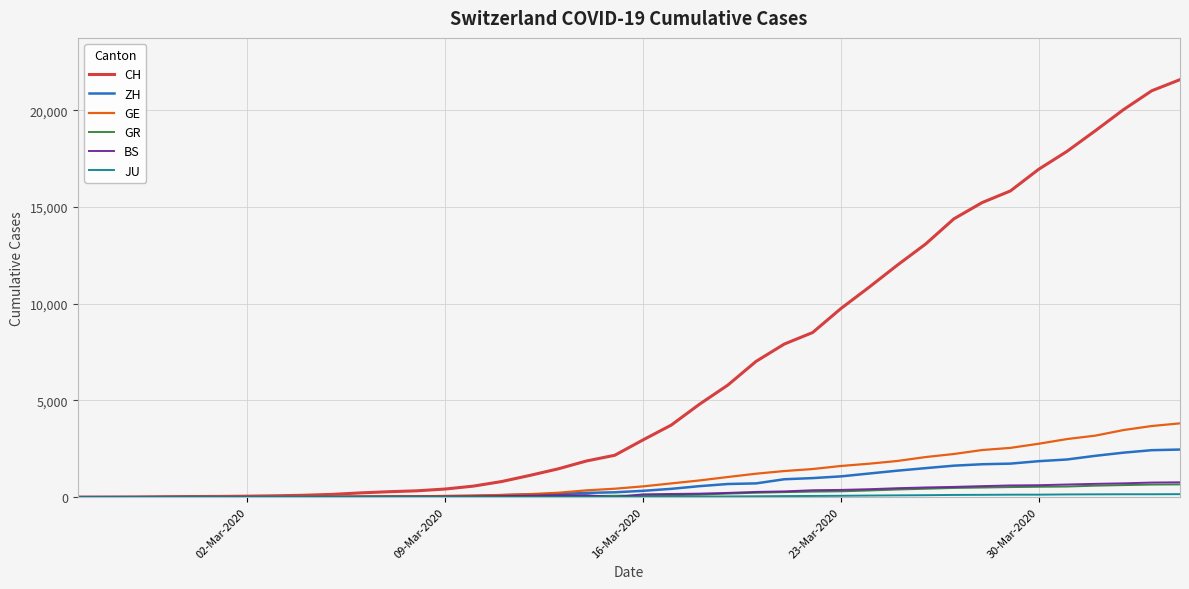

Which series has the largest range (max minus min)?

CH